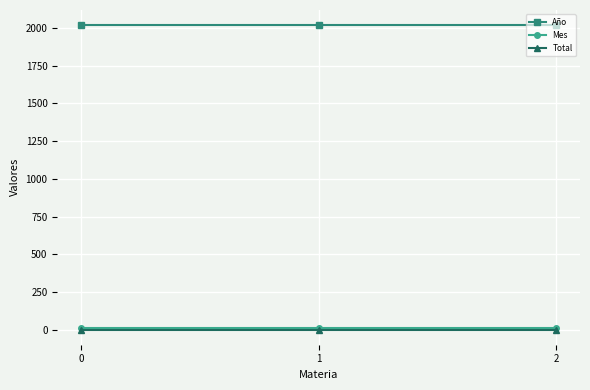

Reading left to right, extract all data points from this chart.

Año: 2018	2018	2018
Mes: 9	9	9
Total: 1	1	1